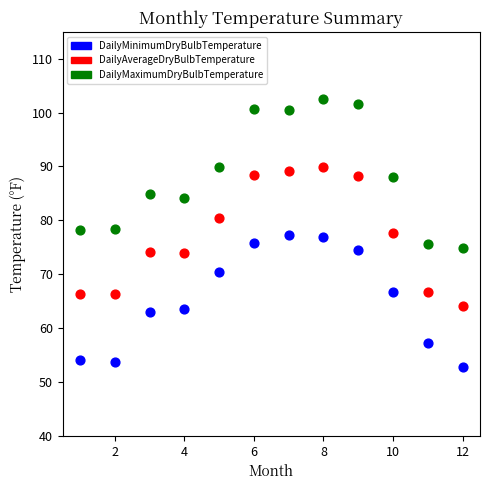

Which series contains the lowest Y value?

DailyMinimumDryBulbTemperature